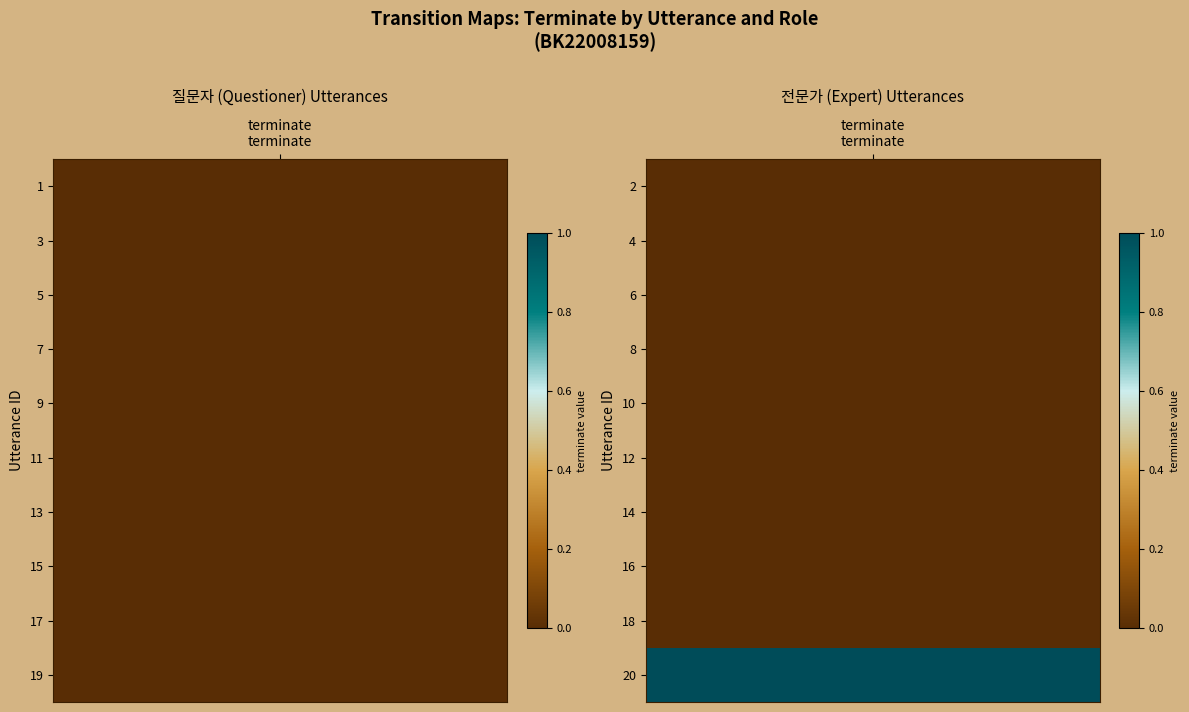

Reading left to right, transcribe all the data shown in this chart.

질문자: 0	0	0	0	0	0	0	0	0	0
전문가: 0	0	0	0	0	0	0	0	0	1